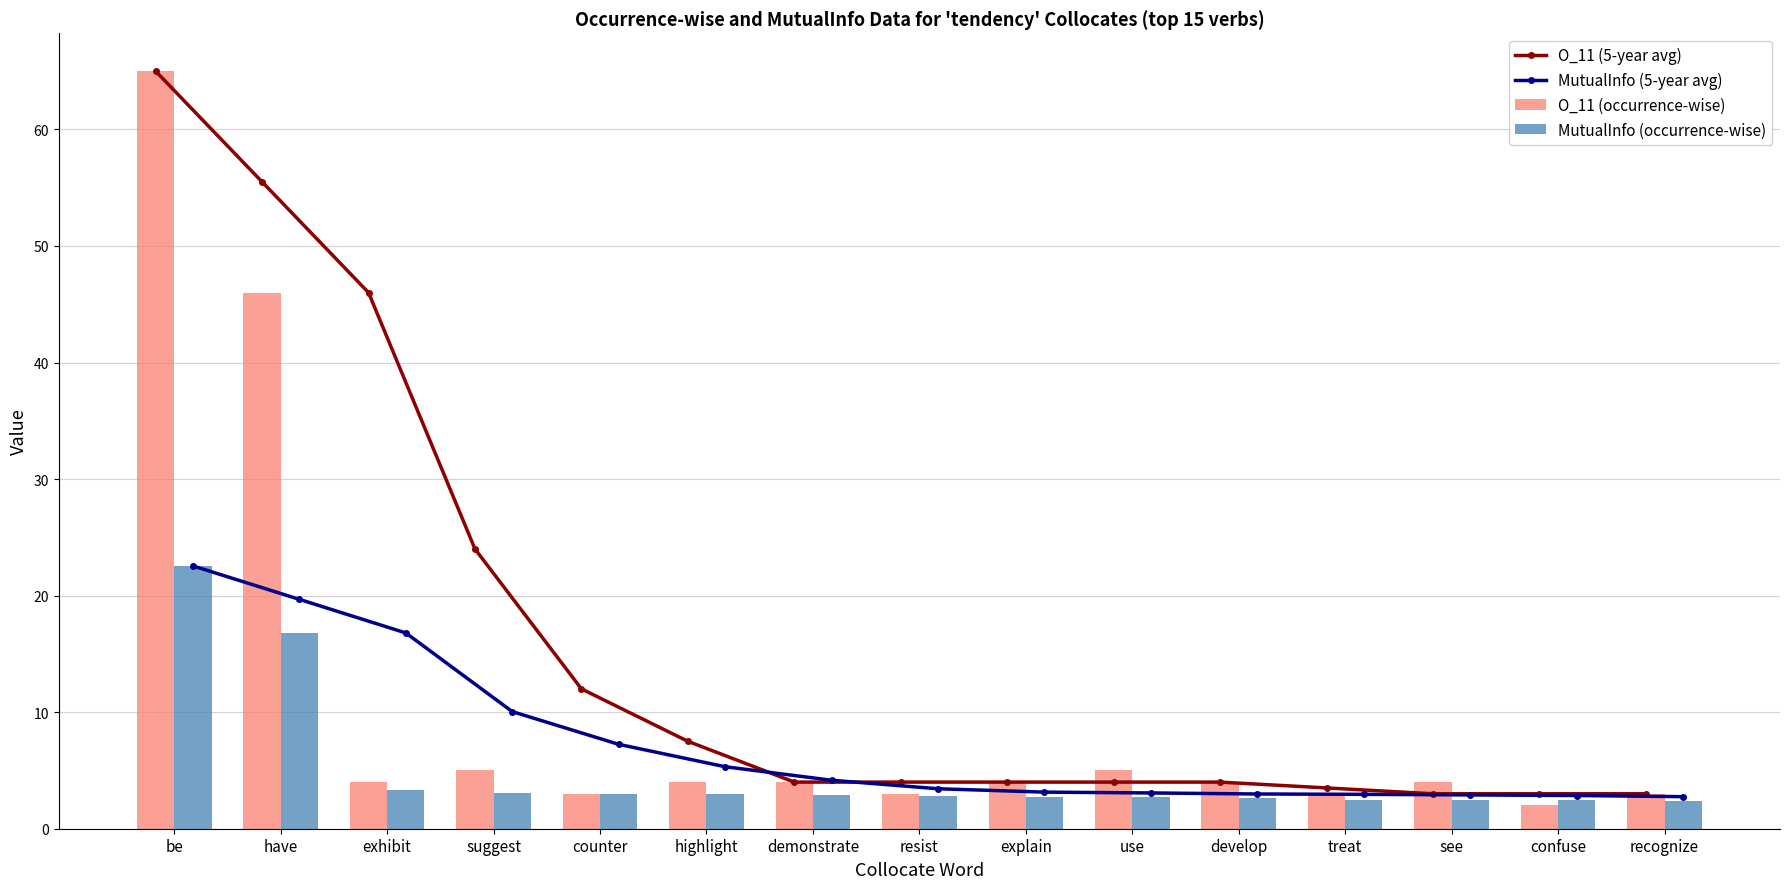

What is the greatest value displayed?

65.0